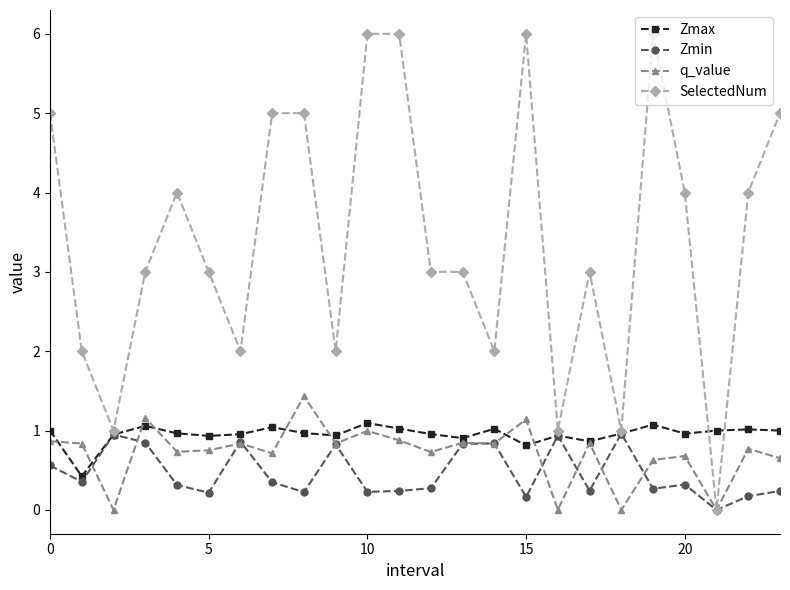

What is the value of the SelectedNum point at the 19th from the left?

1.0